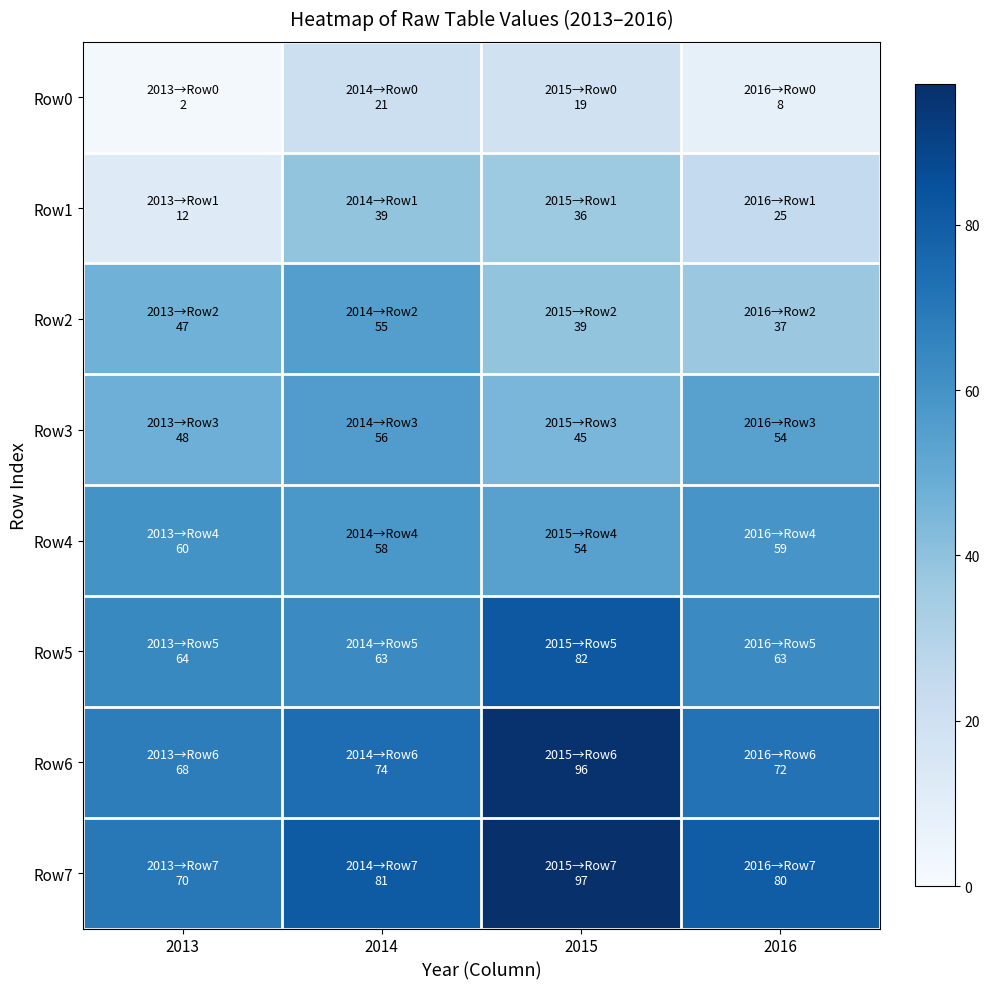

Which series has the largest range (max minus min)?

Row6